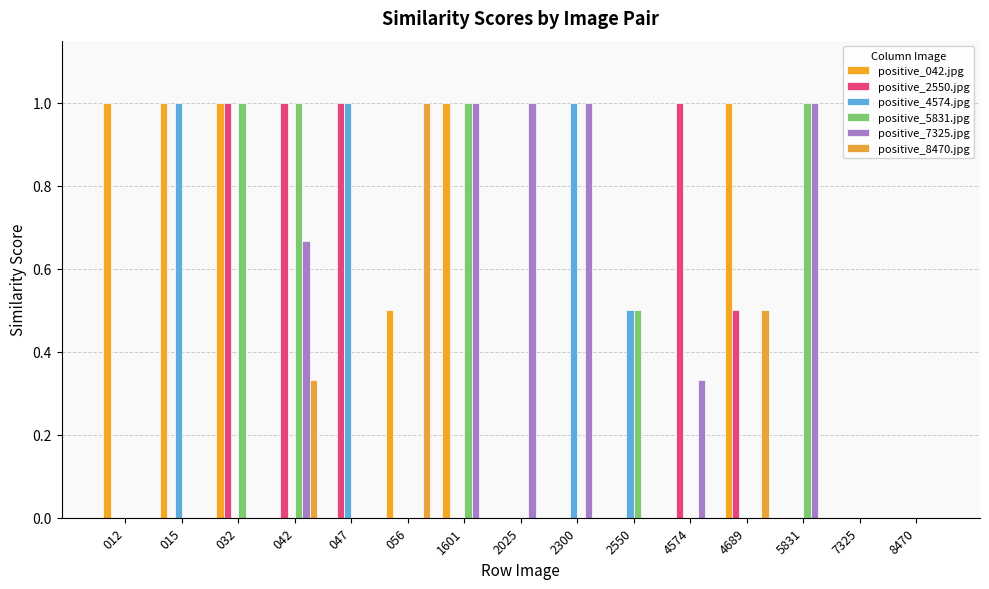

Count the number of data series in this chart.

6